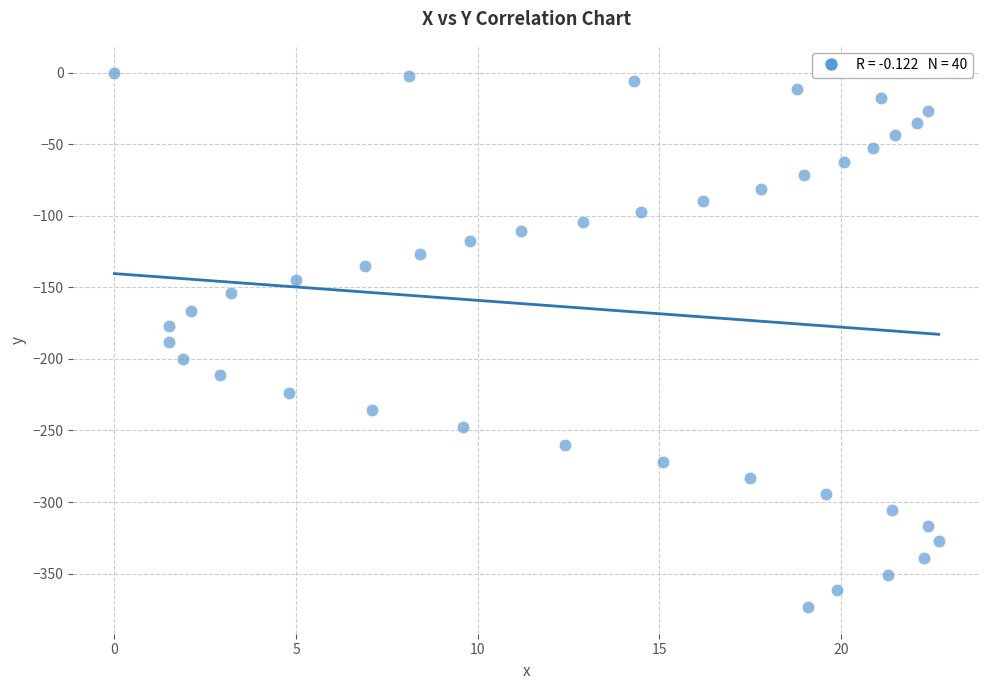

What is the range of Y values (max minus min)?

373.3